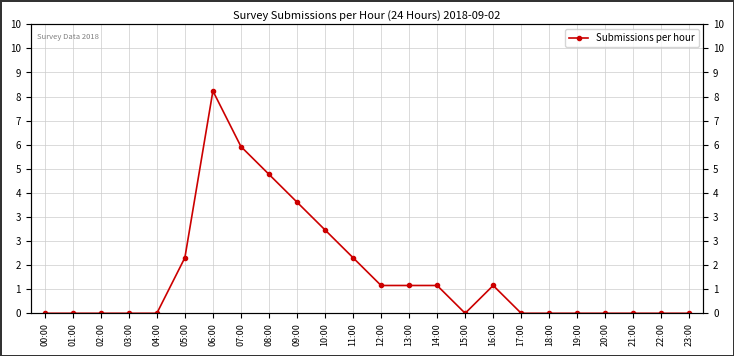

At which category does the data reach its first local valley?

15:00